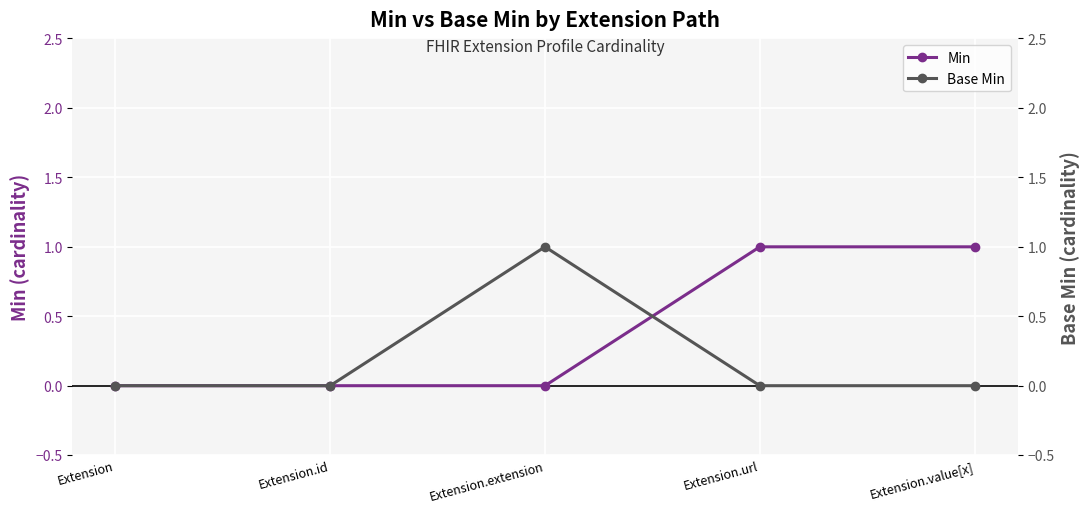

What is the spread (max minus min) of values at Extension.value[x]?

1